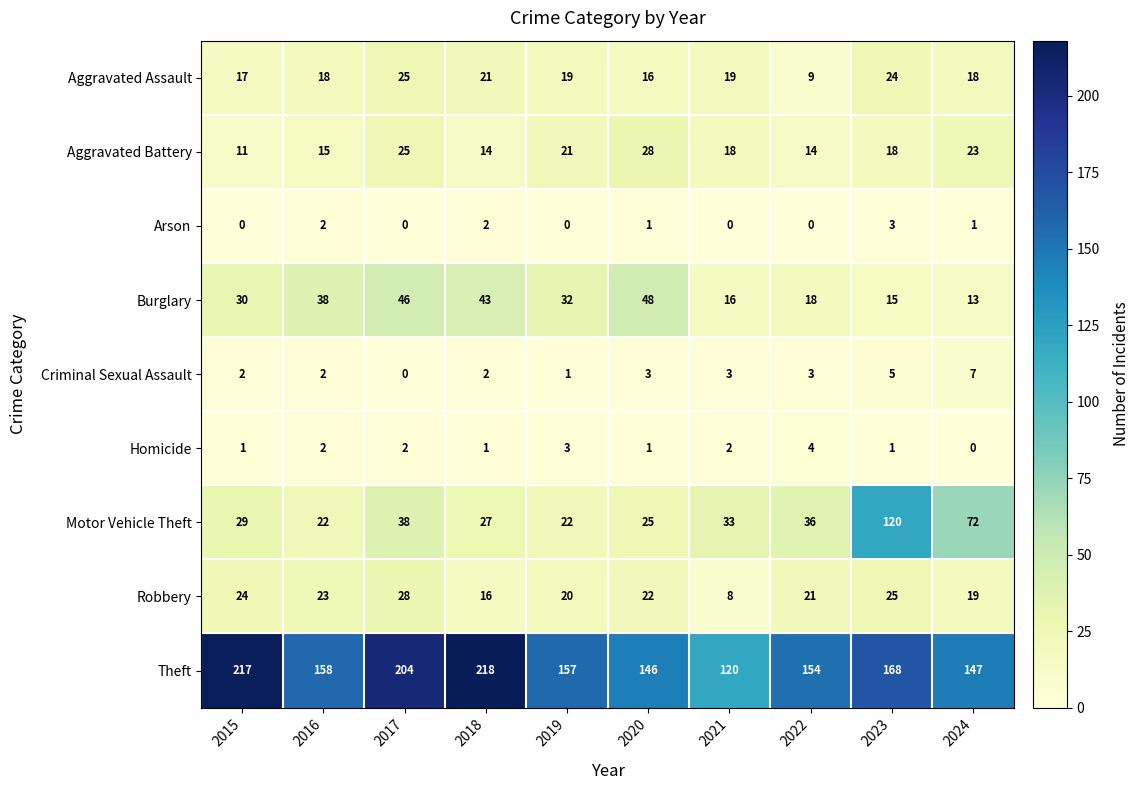

Which series has the largest total across all categories?

Theft